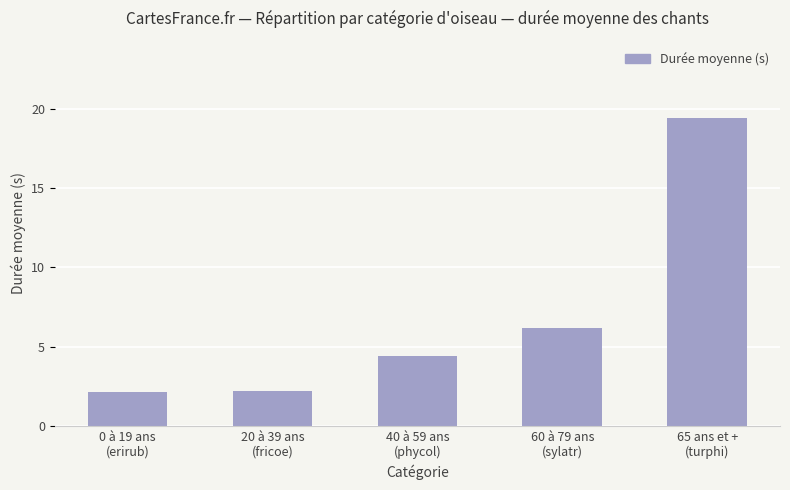

At which label is the value closest to 10?

60 à 79 ans
(sylatr)